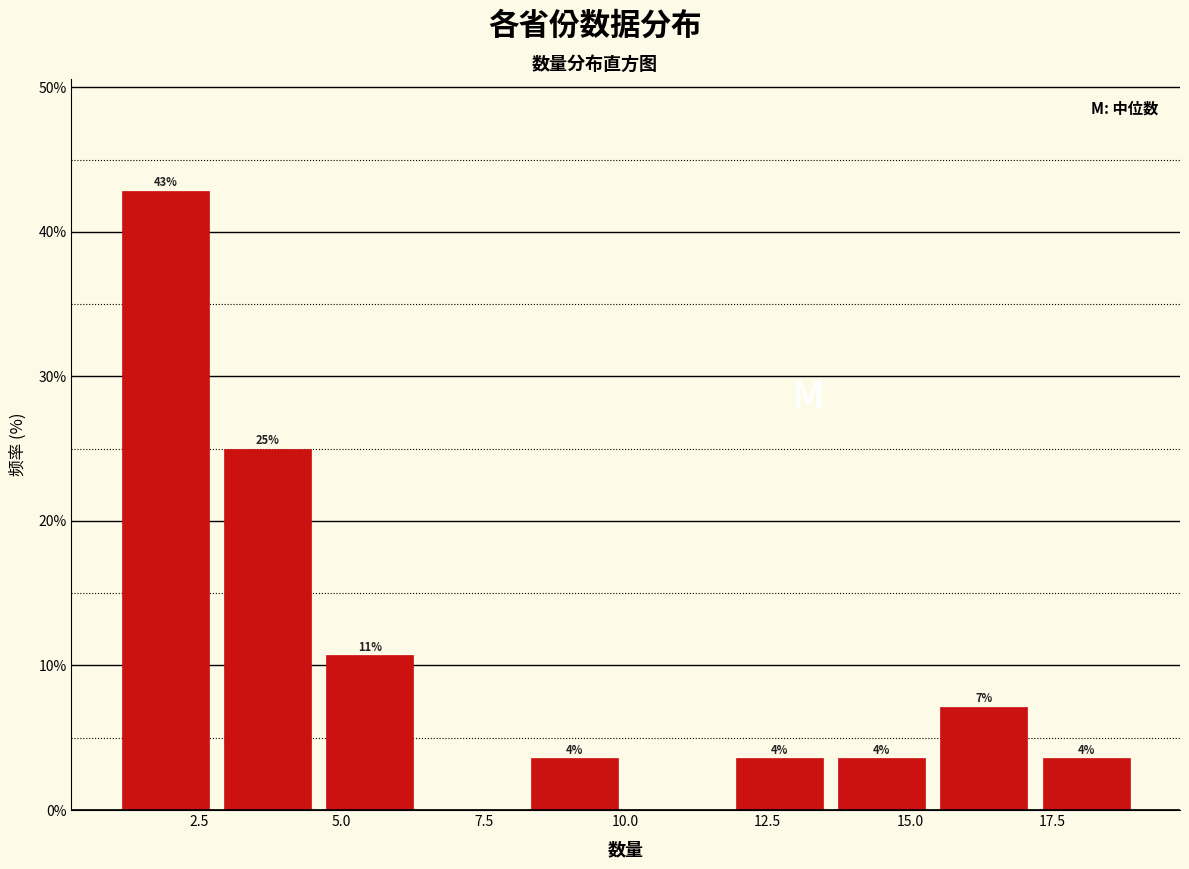

Around what value on the x-axis is the tallest bar? Give the approximate position of its centre, as read against the axis.

2.0